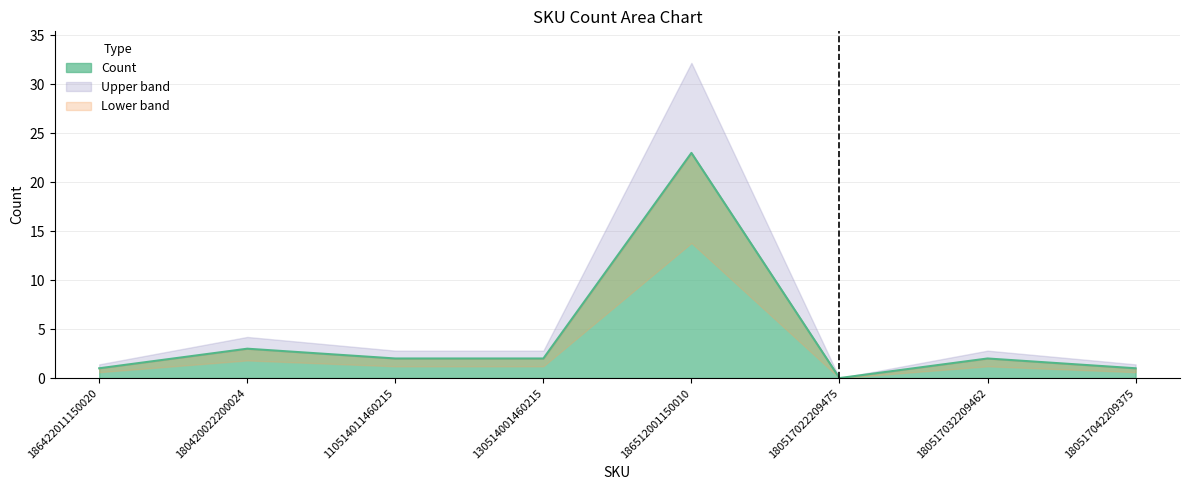

The value at 186422011150020 is 1. True or false?

False